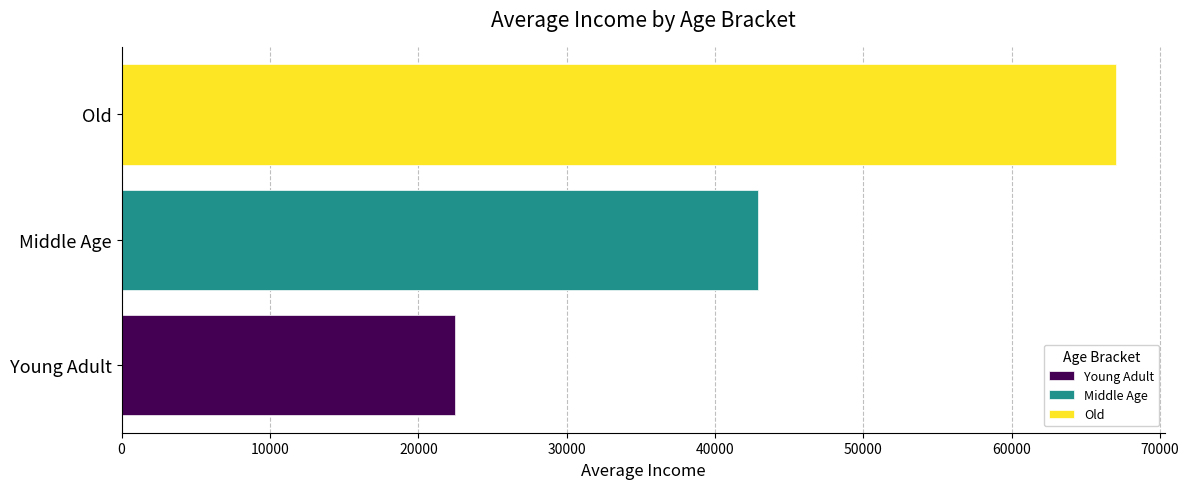

What are all the series names shown in the legend?

Young Adult, Middle Age, Old